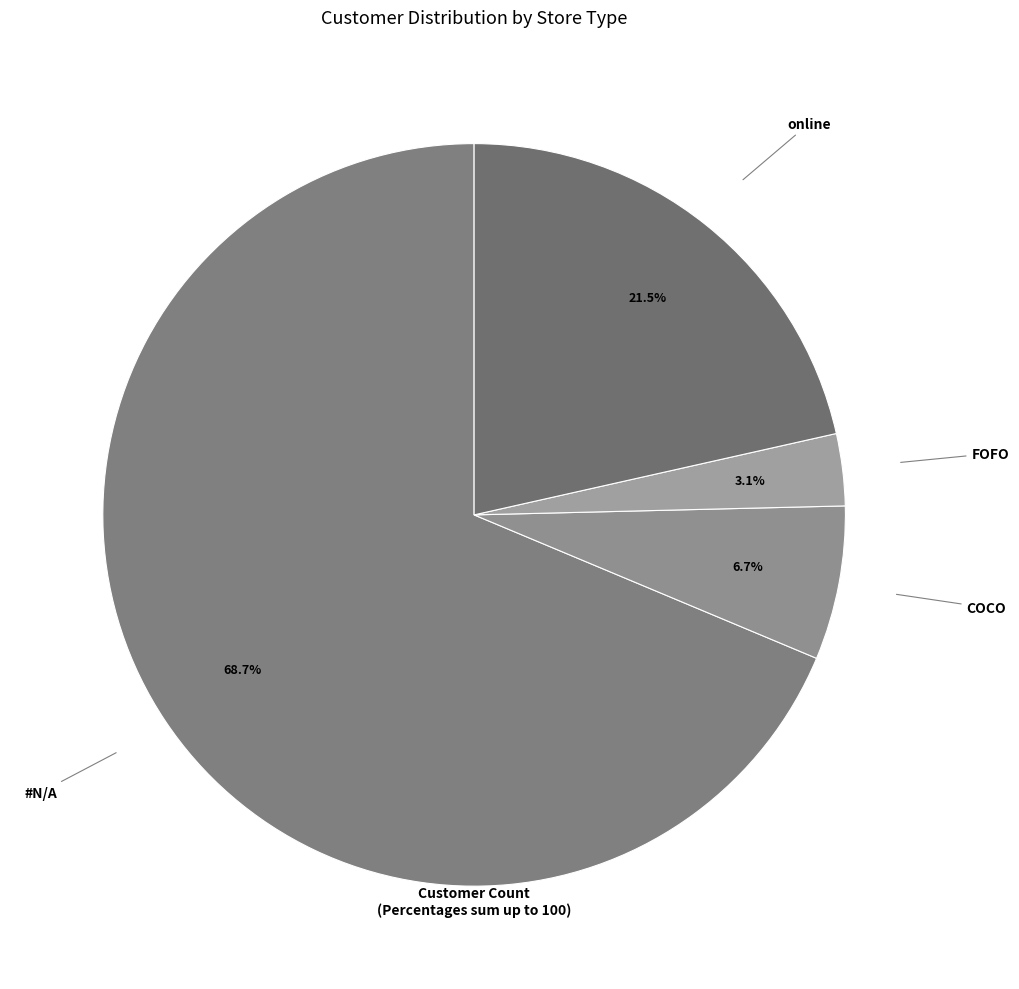

To the nearest percent, what is the difference between the largest and smallest slice percentages?

66%